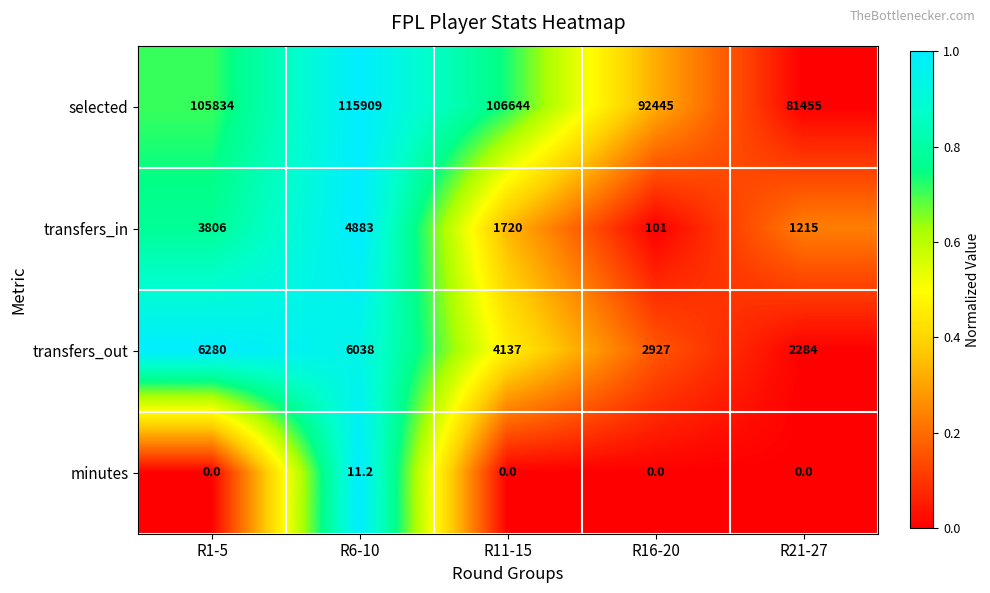

The value of minutes at R21-27 is 0.0. True or false?

True